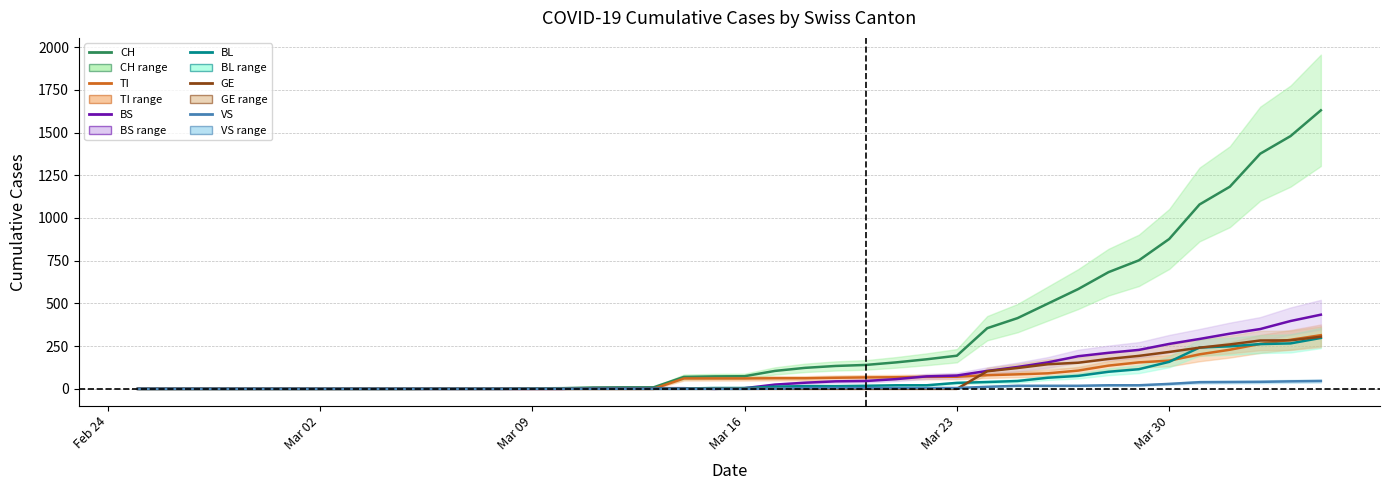

What are all the series names shown in the legend?

CH, TI, BS, BL, GE, VS